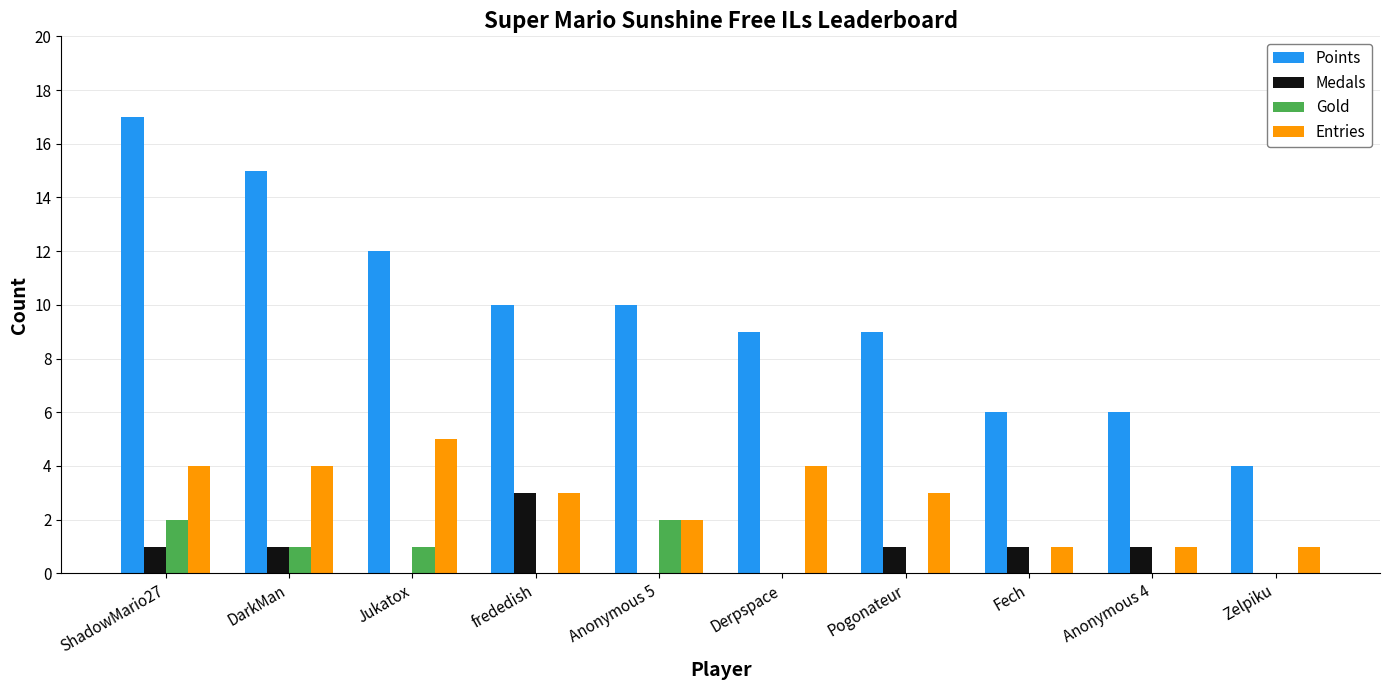

The Medals series shows 1 at Anonymous 4. True or false?

True